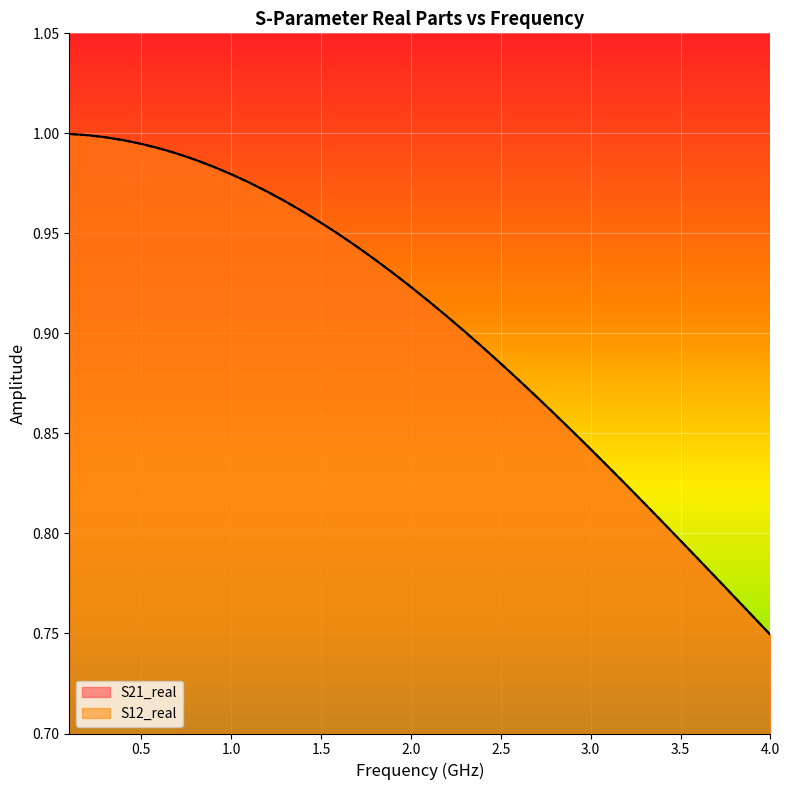

What position from the right is 1.0?

38